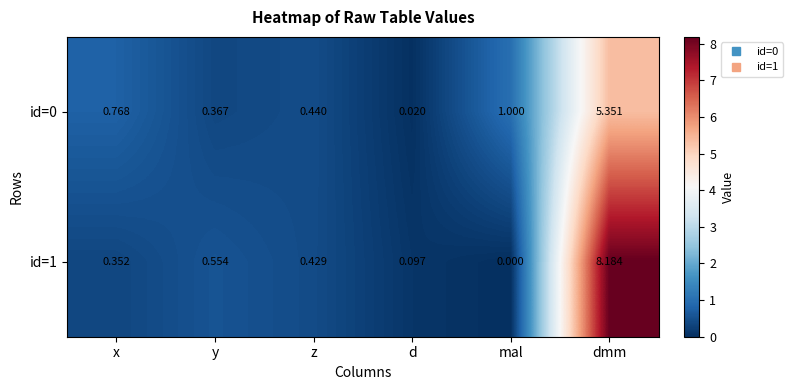

At which category is the sum across all series the highest?

dmm